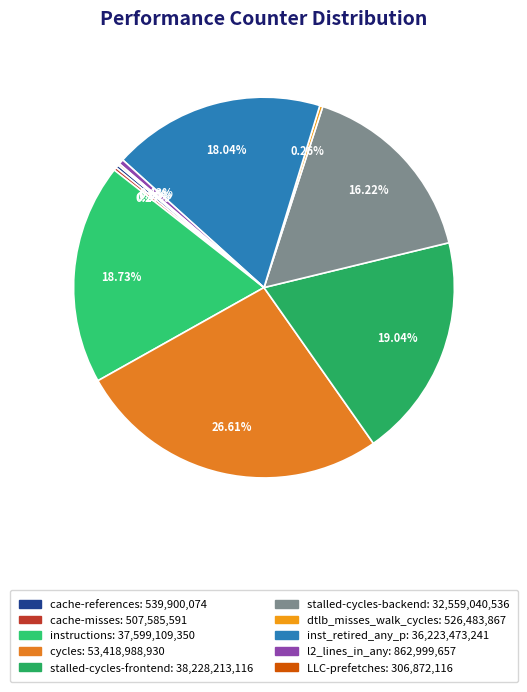

Which has a higher value, instructions or stalled-cycles-frontend?

stalled-cycles-frontend